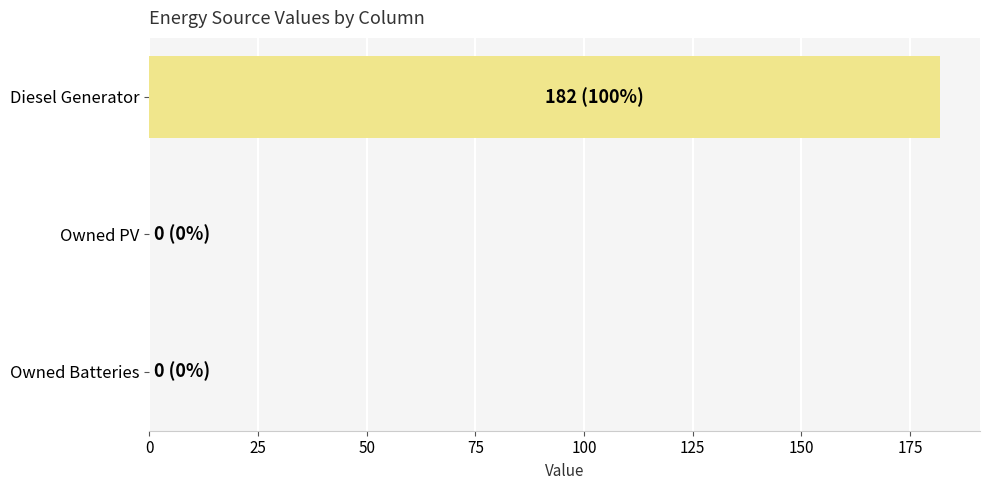

The chart shows a value of -74 at Owned Batteries. True or false?

False